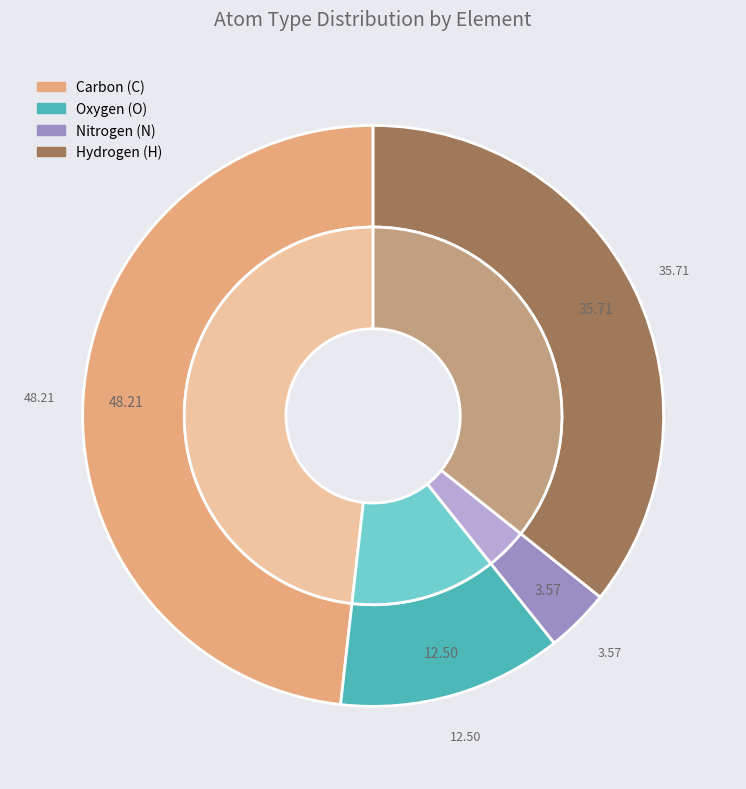

Rank the categories by value from lowest to highest.

N, O, H, C